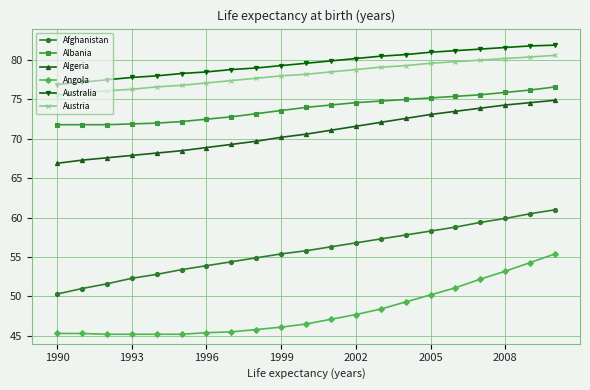

Count the number of categories in the chart.

21